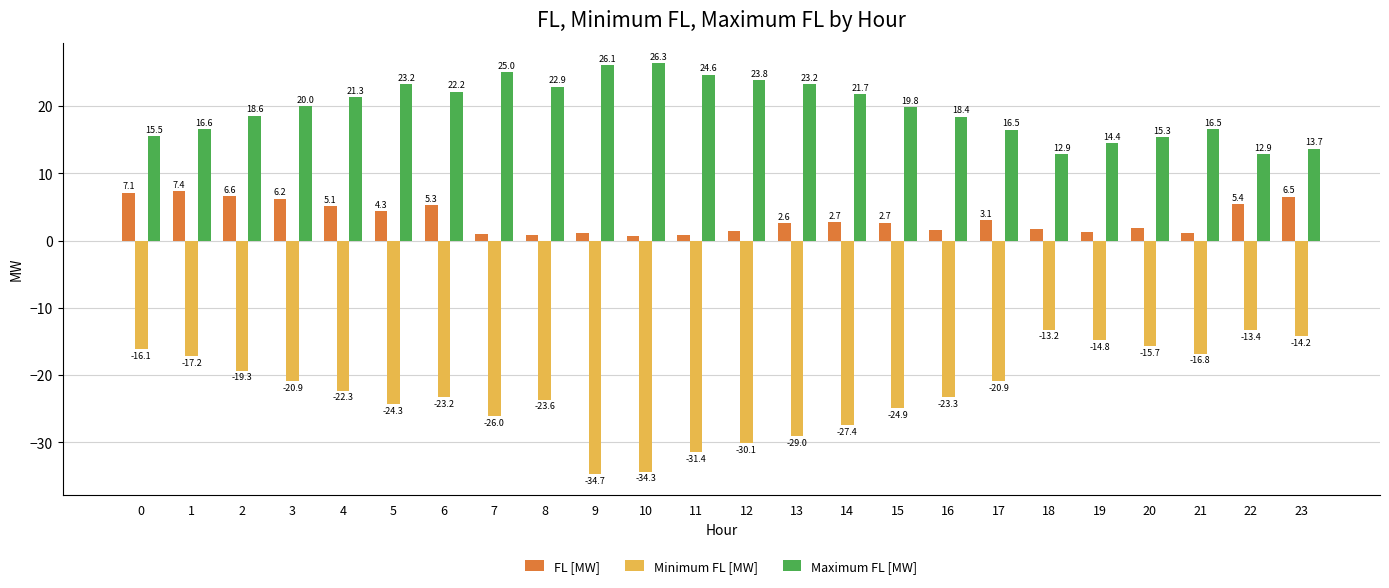

Rank the series by their maximum value, from highest to lowest.

Maximum FL [MW], FL [MW], Minimum FL [MW]